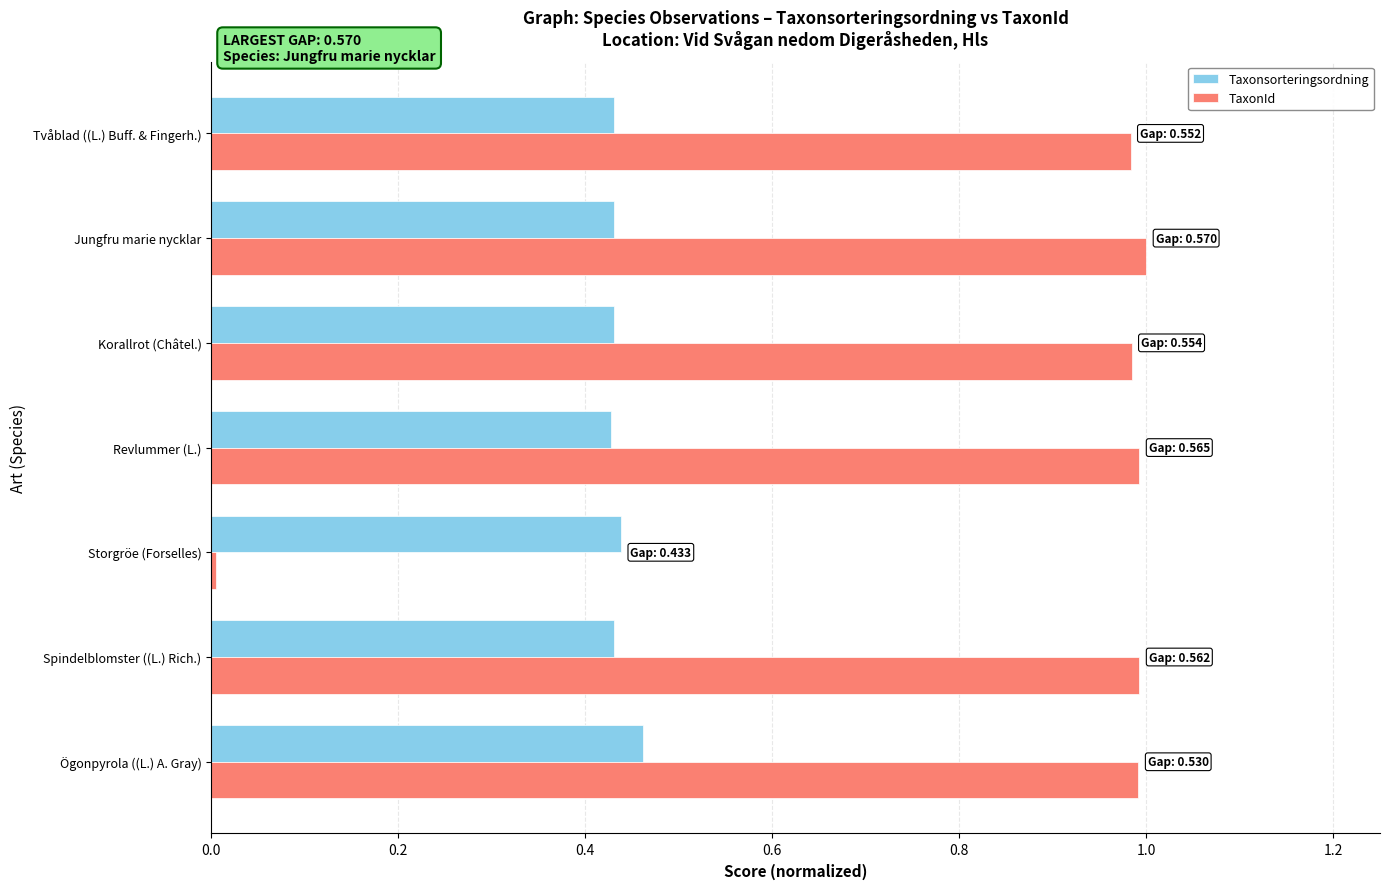

List the series in order of their peak value, highest first.

TaxonId, Taxonsorteringsordning